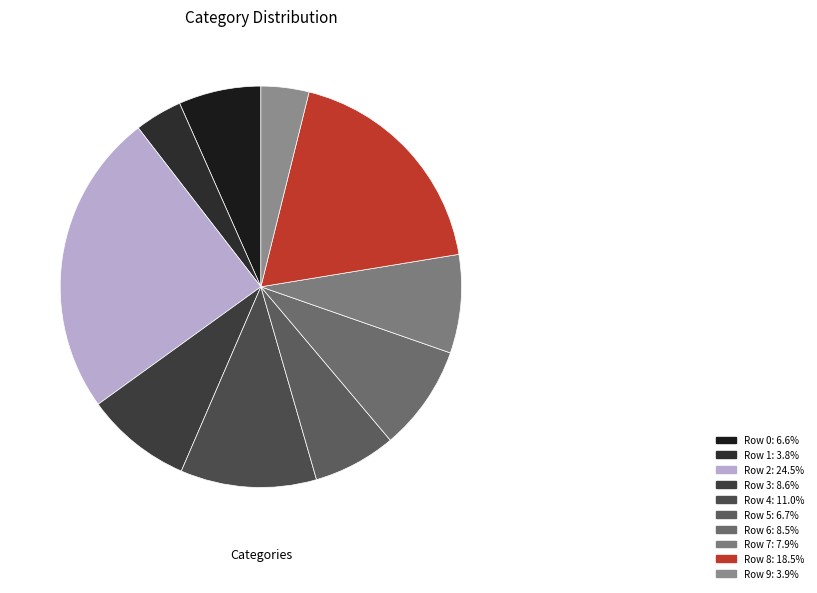

How many slices are in this pie chart?

10